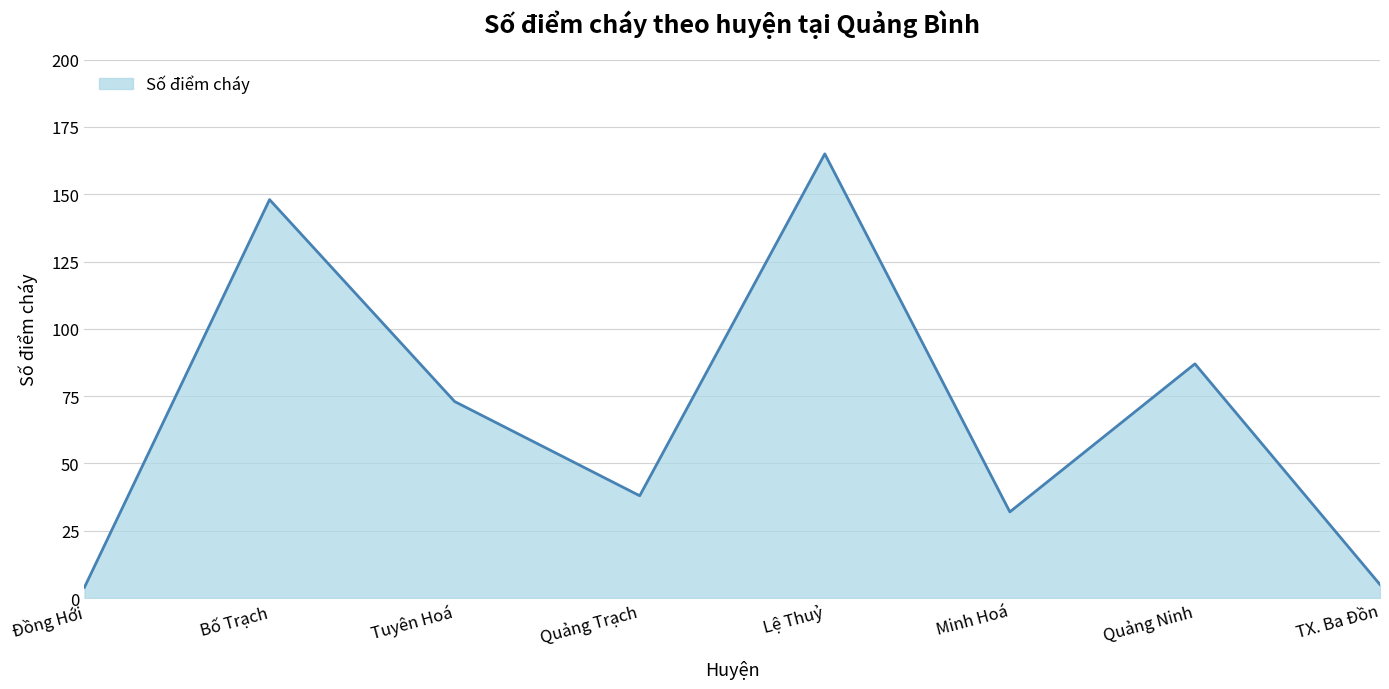

Which category has the highest value across all series?

Lệ Thuỷ